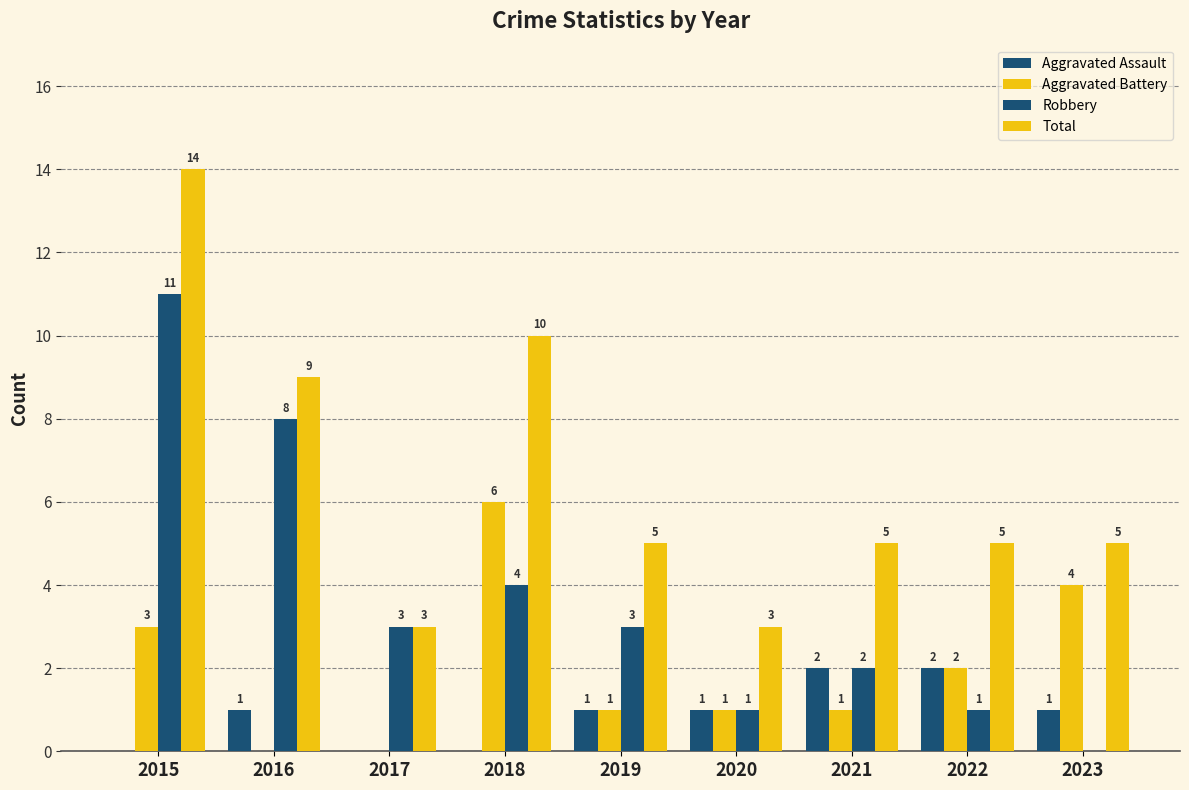

What is the average value of the Aggravated Battery series?

2